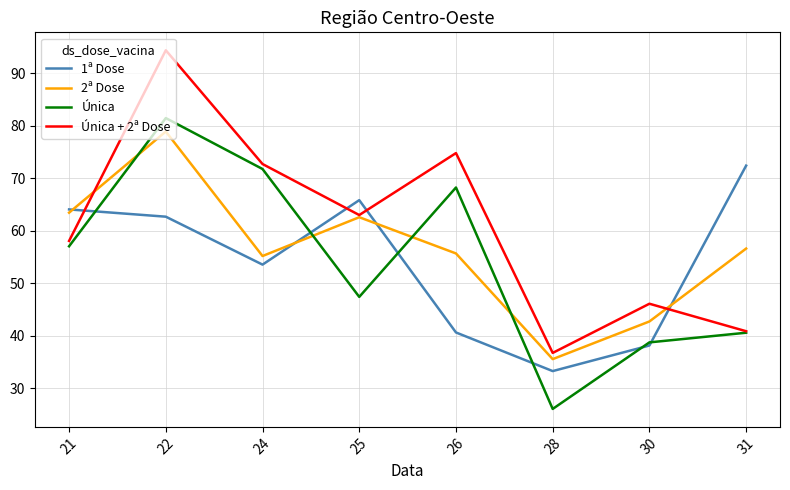

Which series has the largest total across all categories?

Única + 2ª Dose